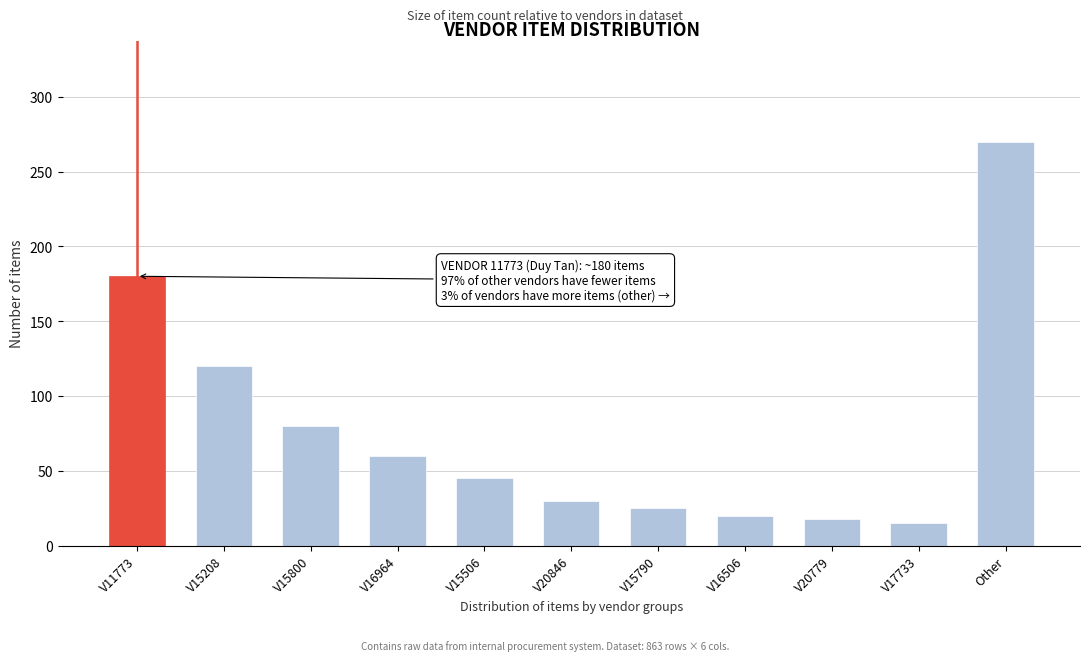

Reading right to left, what are all the values shown in this chart?

270	15	18	20	25	30	45	60	80	120	180